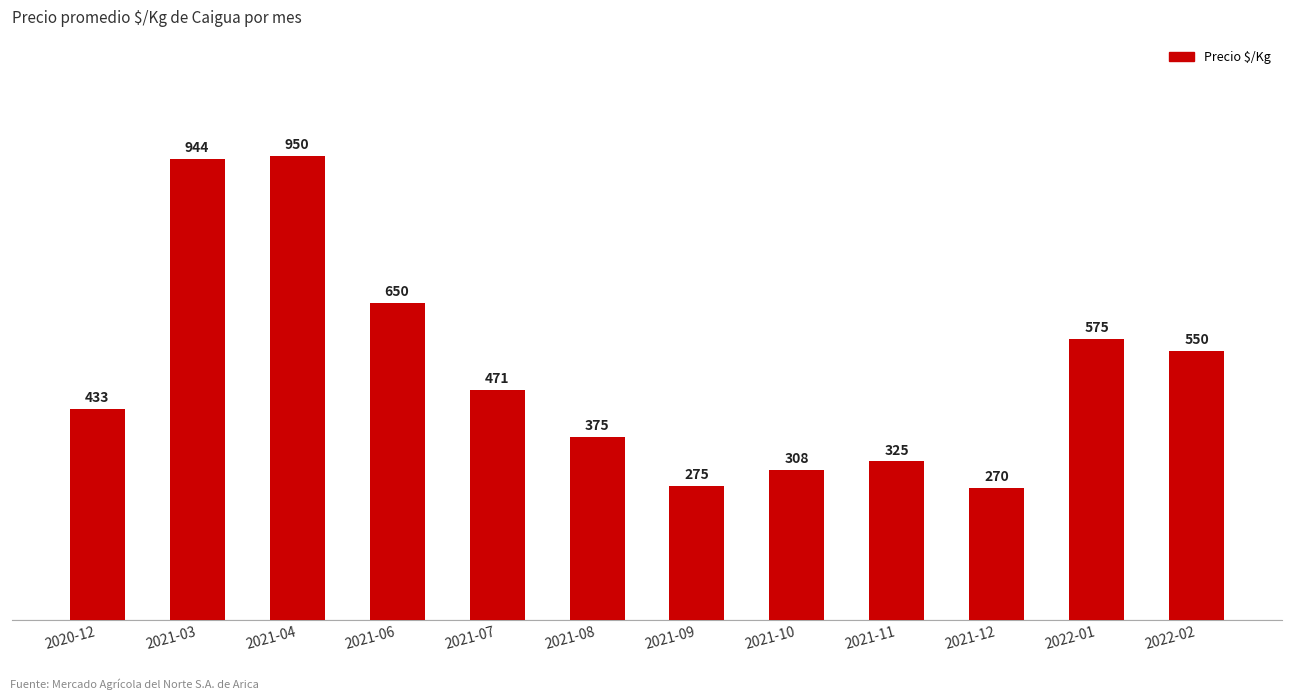

How many categories are shown in the chart?

12